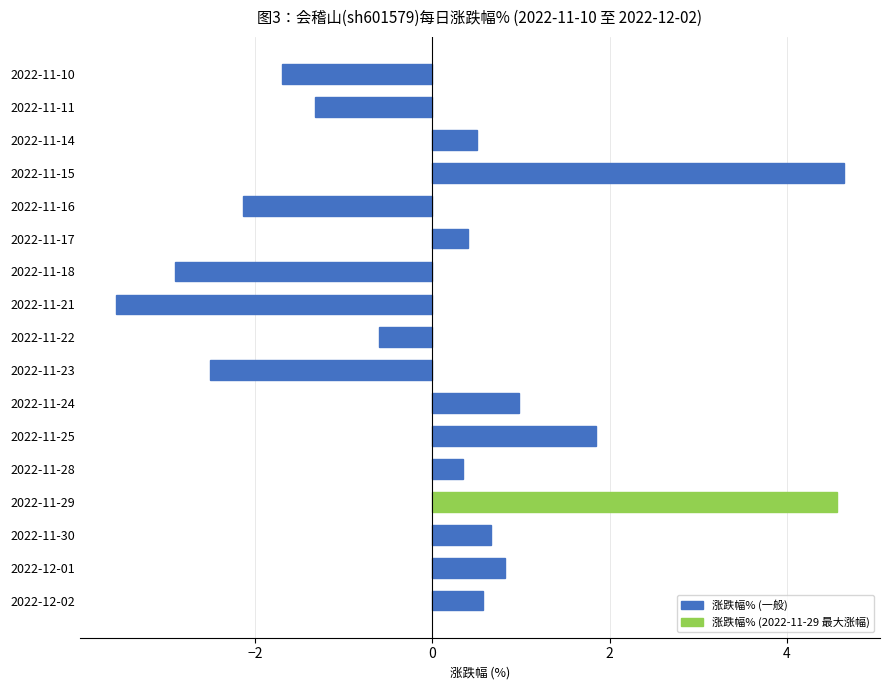

The chart shows a value of 0.1 at 2022-12-02. True or false?

False